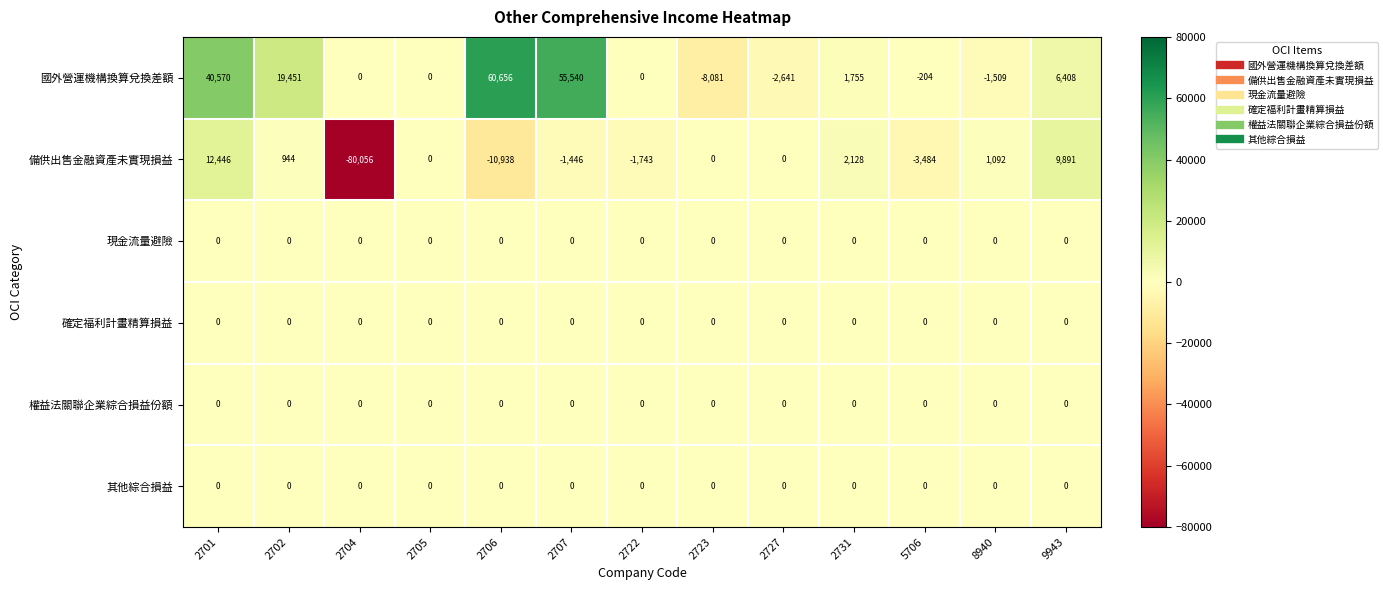

Which label corresponds to the largest value in the chart?

2706